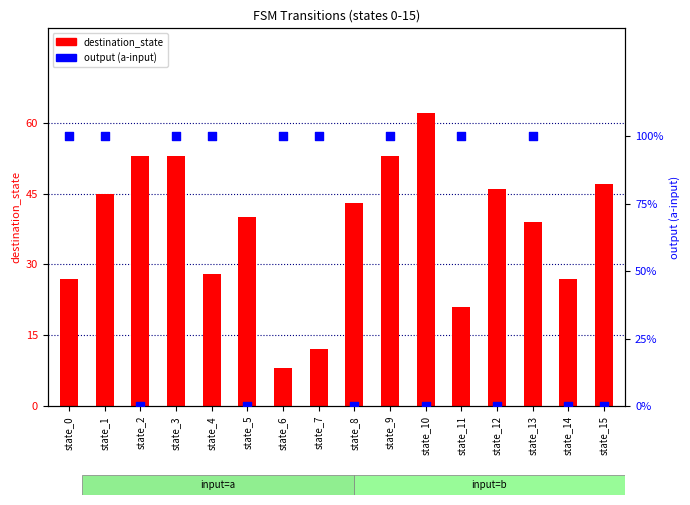

At how many categories does at least one series exceed 61?

1